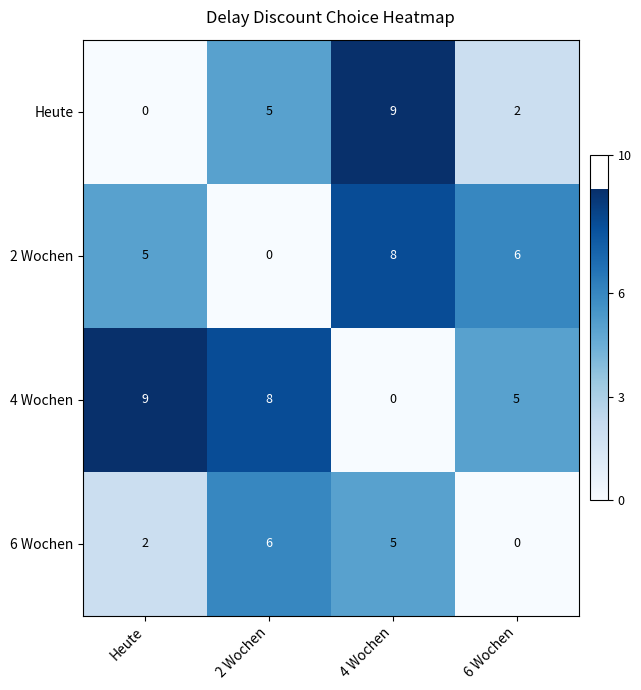

Which category has the highest value in the 2 Wochen series?

4 Wochen